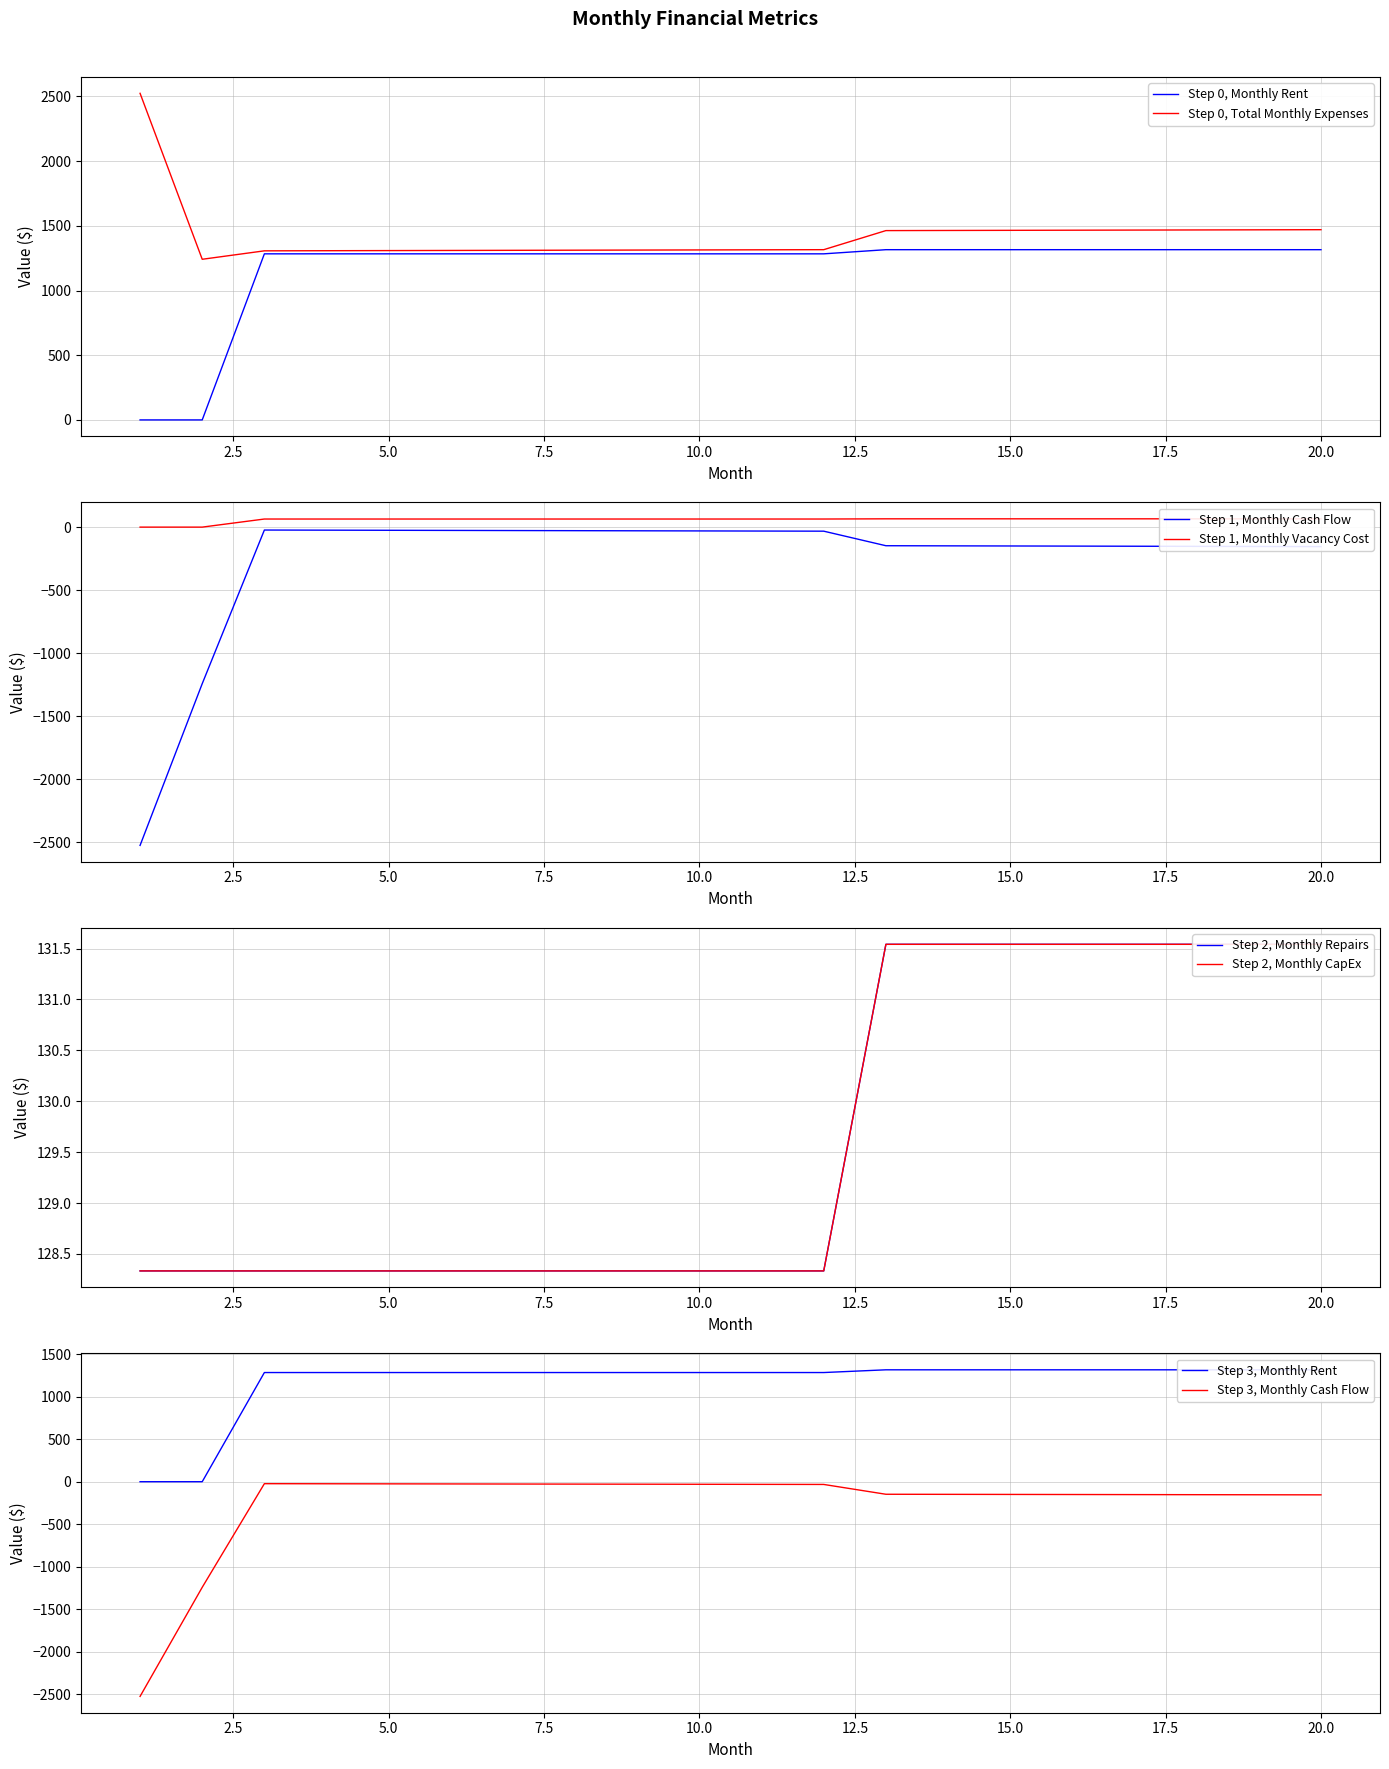

What is the average value of the Monthly Rent series?

1167.8